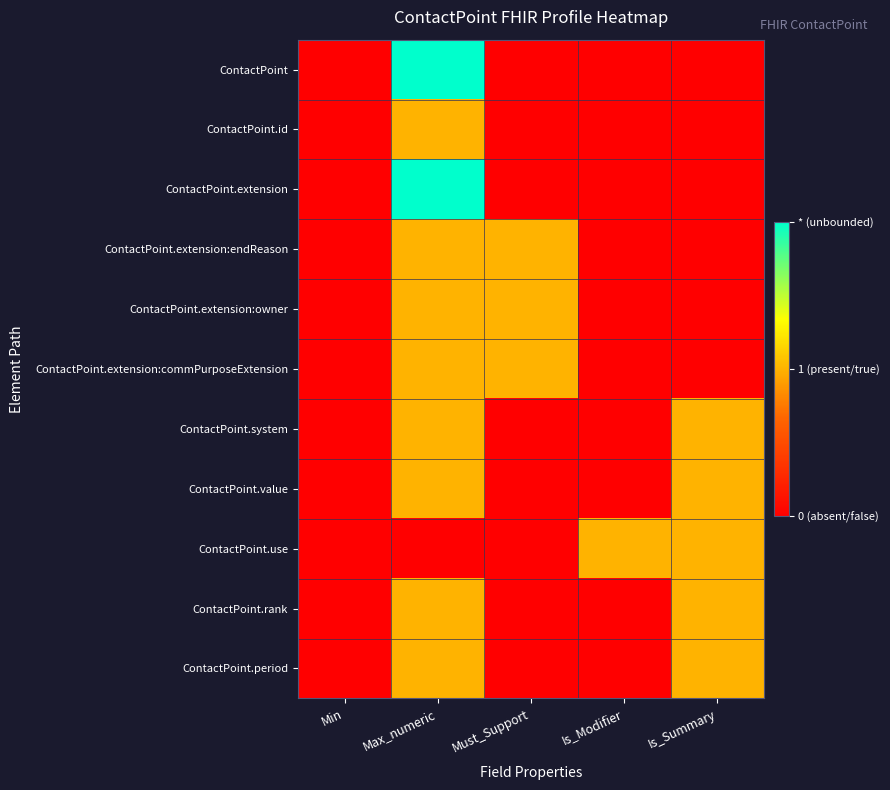

Reading left to right, what are all the values shown in this chart?

ContactPoint: Min=0	Max_numeric=2	Must_Support=0	Is_Modifier=0	Is_Summary=0
ContactPoint.id: Min=0	Max_numeric=1	Must_Support=0	Is_Modifier=0	Is_Summary=0
ContactPoint.extension: Min=0	Max_numeric=2	Must_Support=0	Is_Modifier=0	Is_Summary=0
ContactPoint.extension:endReason: Min=0	Max_numeric=1	Must_Support=1	Is_Modifier=0	Is_Summary=0
ContactPoint.extension:owner: Min=0	Max_numeric=1	Must_Support=1	Is_Modifier=0	Is_Summary=0
ContactPoint.extension:commPurposeExtension: Min=0	Max_numeric=1	Must_Support=1	Is_Modifier=0	Is_Summary=0
ContactPoint.system: Min=0	Max_numeric=1	Must_Support=0	Is_Modifier=0	Is_Summary=1
ContactPoint.value: Min=0	Max_numeric=1	Must_Support=0	Is_Modifier=0	Is_Summary=1
ContactPoint.use: Min=0	Max_numeric=0	Must_Support=0	Is_Modifier=1	Is_Summary=1
ContactPoint.rank: Min=0	Max_numeric=1	Must_Support=0	Is_Modifier=0	Is_Summary=1
ContactPoint.period: Min=0	Max_numeric=1	Must_Support=0	Is_Modifier=0	Is_Summary=1